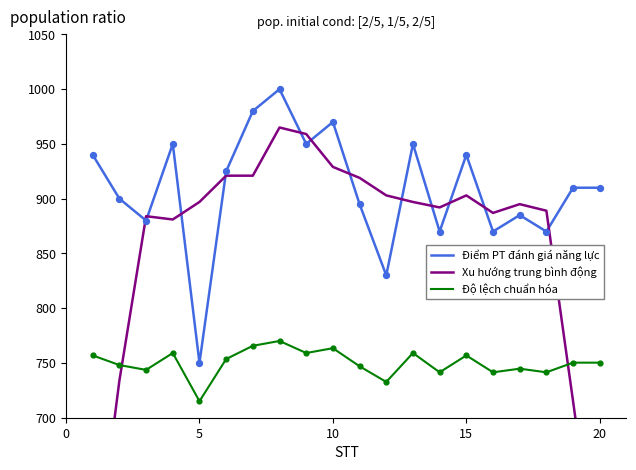

What are all the series names shown in the legend?

Điểm PT đánh giá năng lực, Xu hướng trung bình động, Độ lệch chuẩn hóa